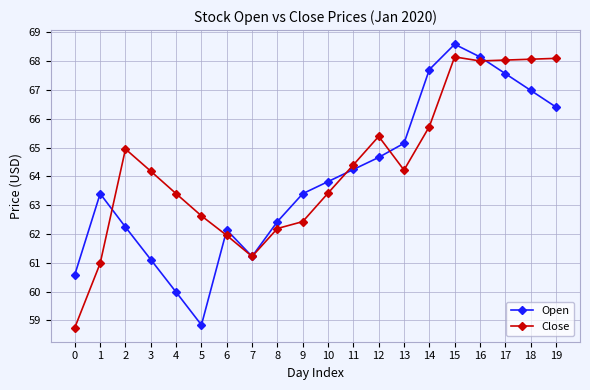

Rank the series by their maximum value, from lowest to highest.

Close, Open